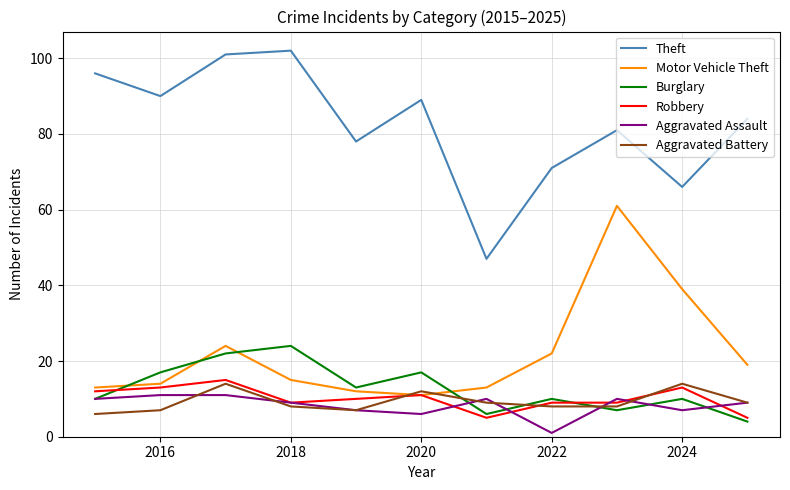

Which series has the widest spread of values?

Theft